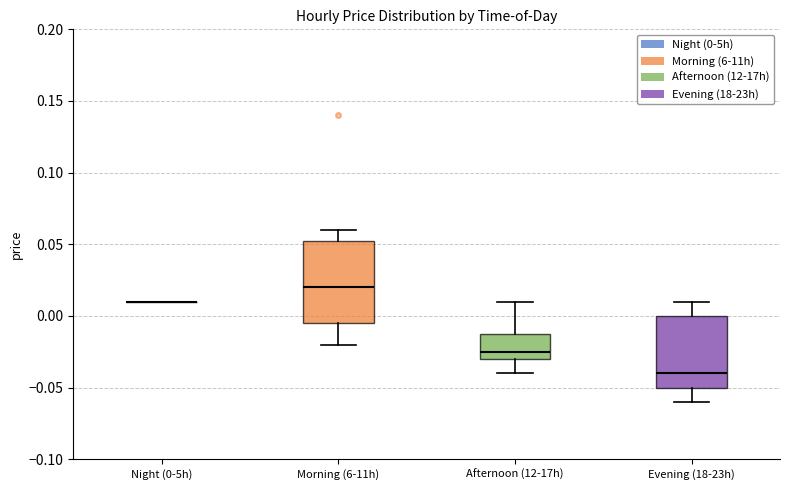

Reading left to right, read every box against the y-axis: the position of its median line, the range the box covers, and the ends of its whiskers. The values are not printed on the chart, so give them approximately, as read against the axis.

Night (0-5h): box collapsed to a line at 0.010, whiskers 0.010 to 0.010
Morning (6-11h): median 0.020, box -0.005 to 0.055, whiskers -0.020 to 0.060
Afternoon (12-17h): median -0.025, box -0.030 to -0.010, whiskers -0.040 to 0.010
Evening (18-23h): median -0.040, box -0.050 to 0.000, whiskers -0.060 to 0.010